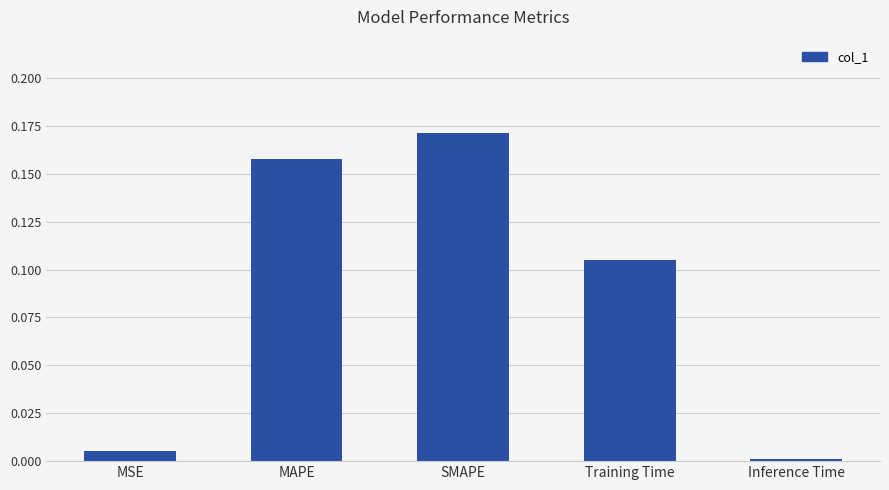

Rank the categories by value from lowest to highest.

Inference Time, MSE, Training Time, MAPE, SMAPE